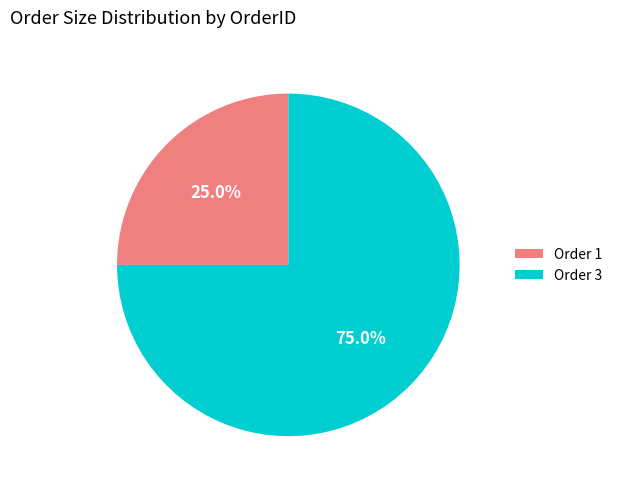

Rank the categories by value from highest to lowest.

Order 3, Order 1